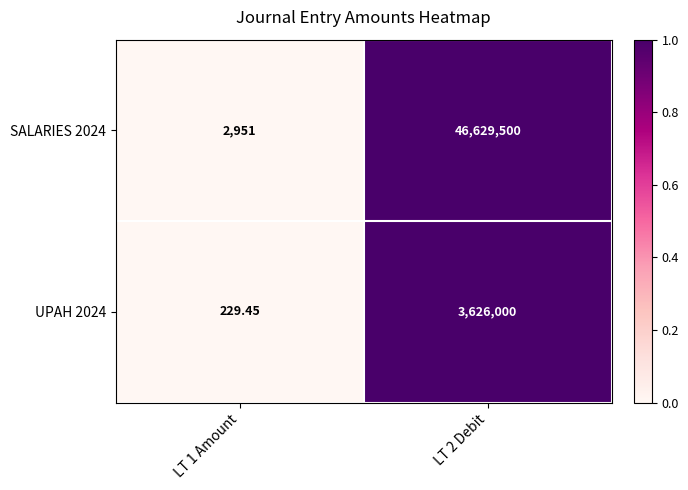

Is the value of SALARIES 2024 at LT 2 Debit greater than the value of UPAH 2024 at LT 1 Amount?

Yes